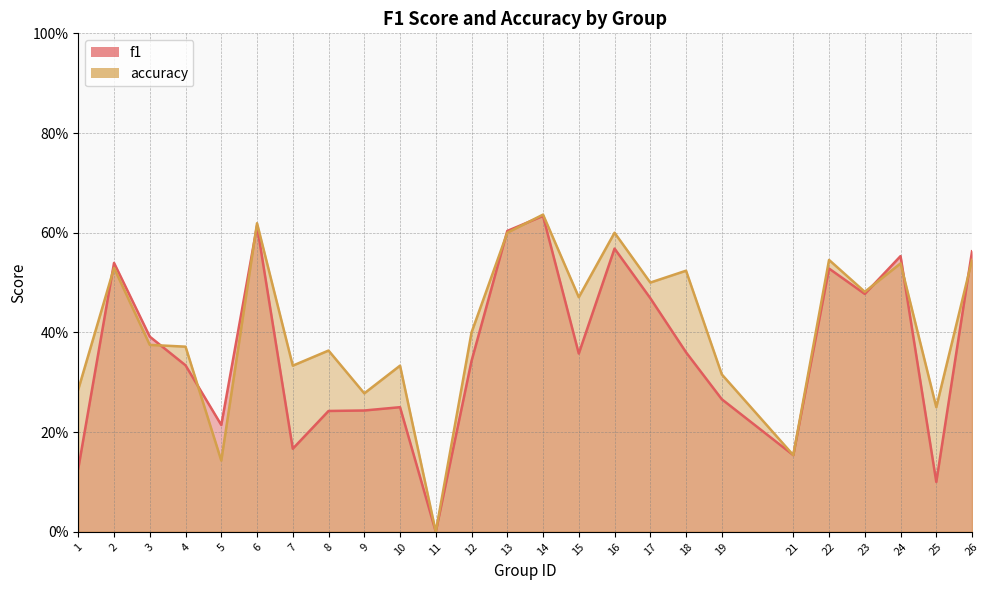

Read the accuracy value at 22.

0.5